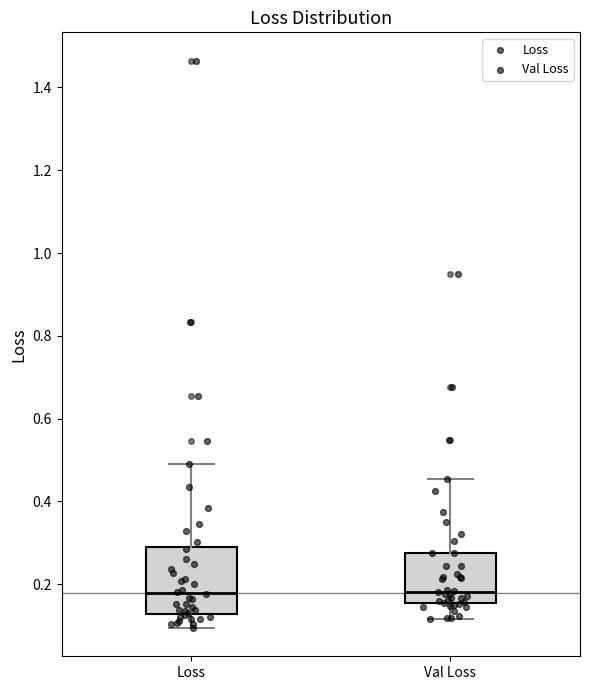

Reading left to right, transcribe this box plot: for each box, give where its median line is, the range the box spans, and where its two whiskers end, as read against the y-axis. The values are not printed on the chart, so give them approximately, as read against the axis.

Loss: median 0.18, box 0.12 to 0.28, whiskers 0.10 to 0.48
Val Loss: median 0.18, box 0.16 to 0.28, whiskers 0.12 to 0.46